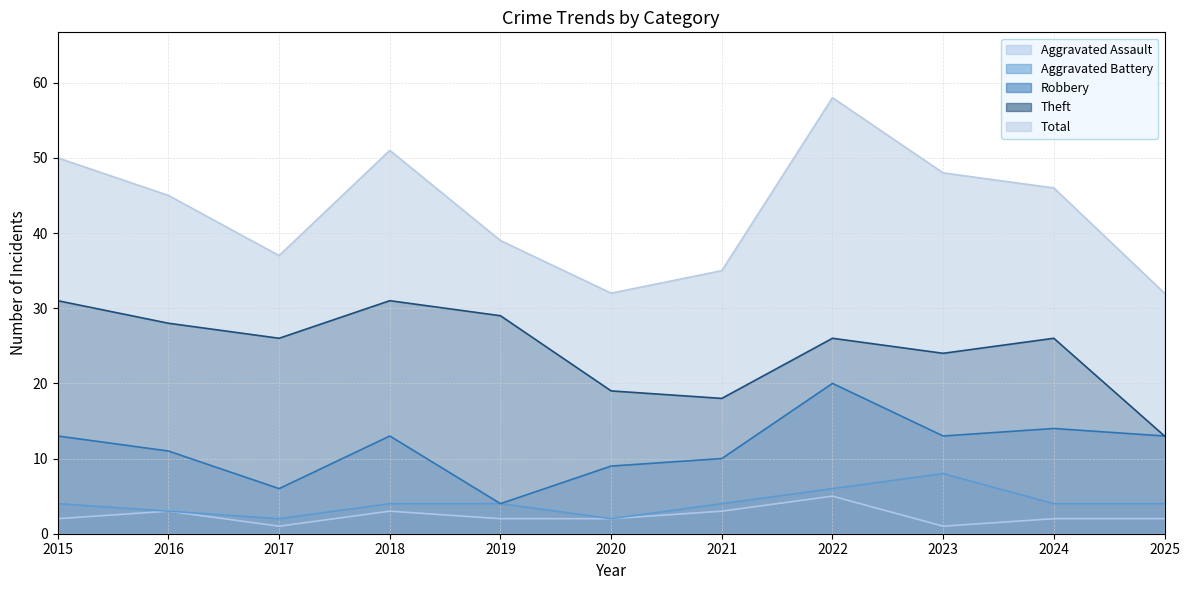

What is the minimum value for Theft?

13